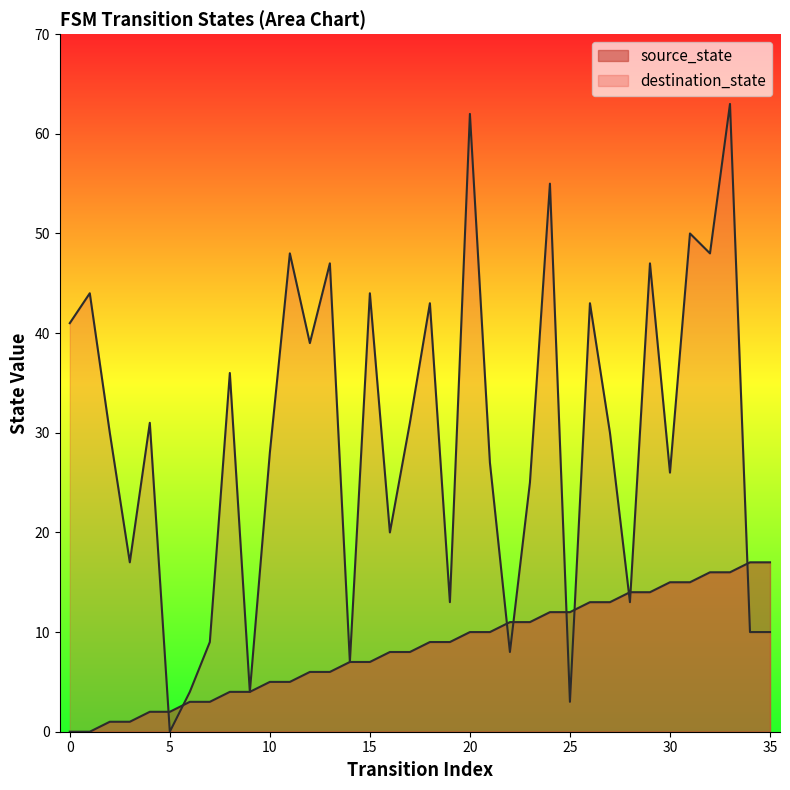

What is the difference between the maximum and minimum values in the destination_state series?

63